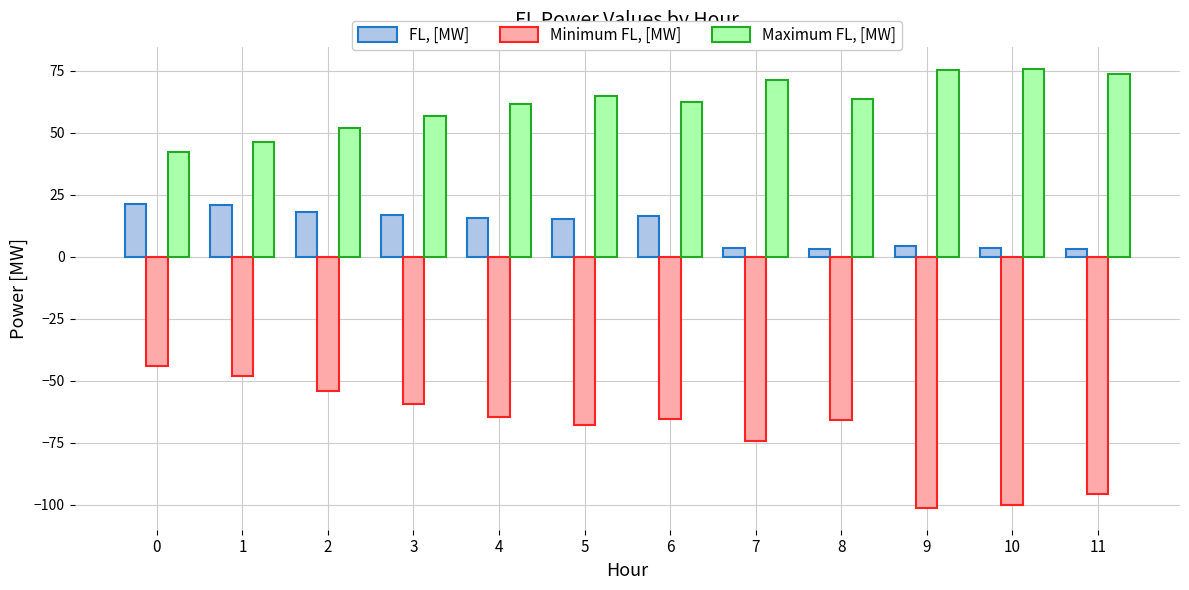

Is the value of FL, [MW] at 6 greater than the value of Maximum FL, [MW] at 5?

No